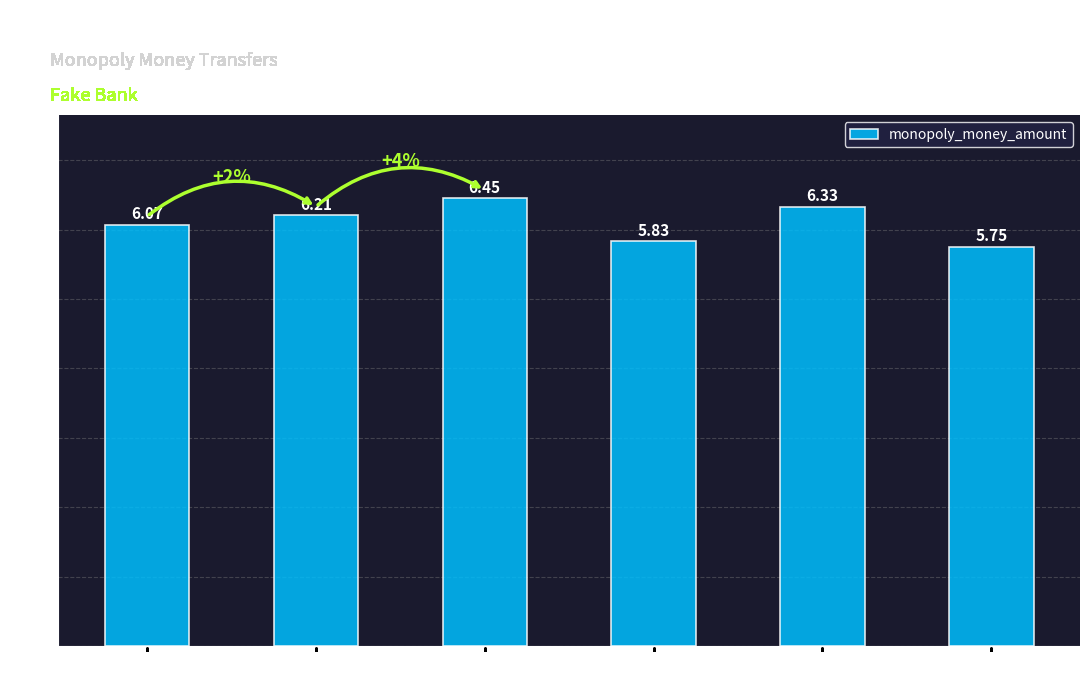

True or false: the data shows 9.4 at 39690.

False